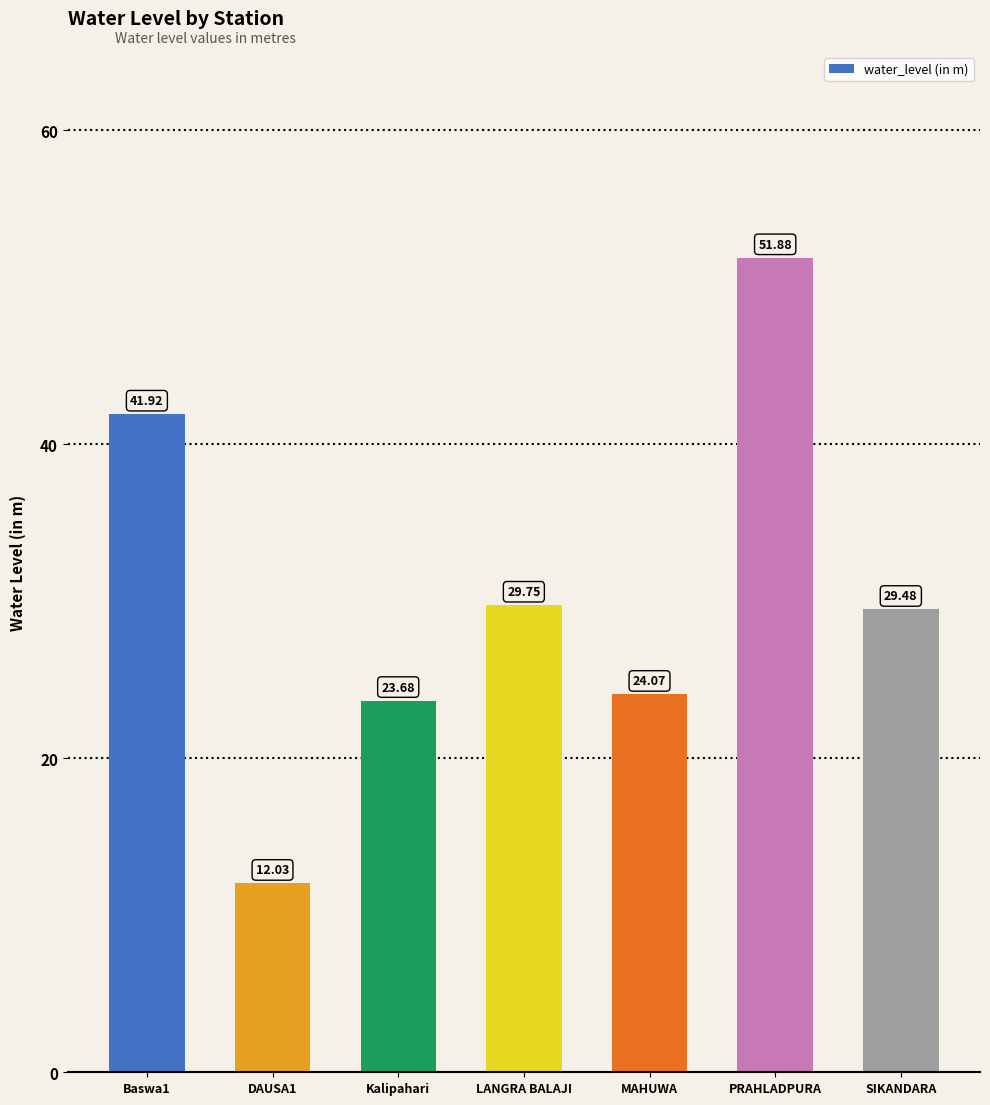

What is the change in value from Baswa1 to PRAHLADPURA?

+10.0